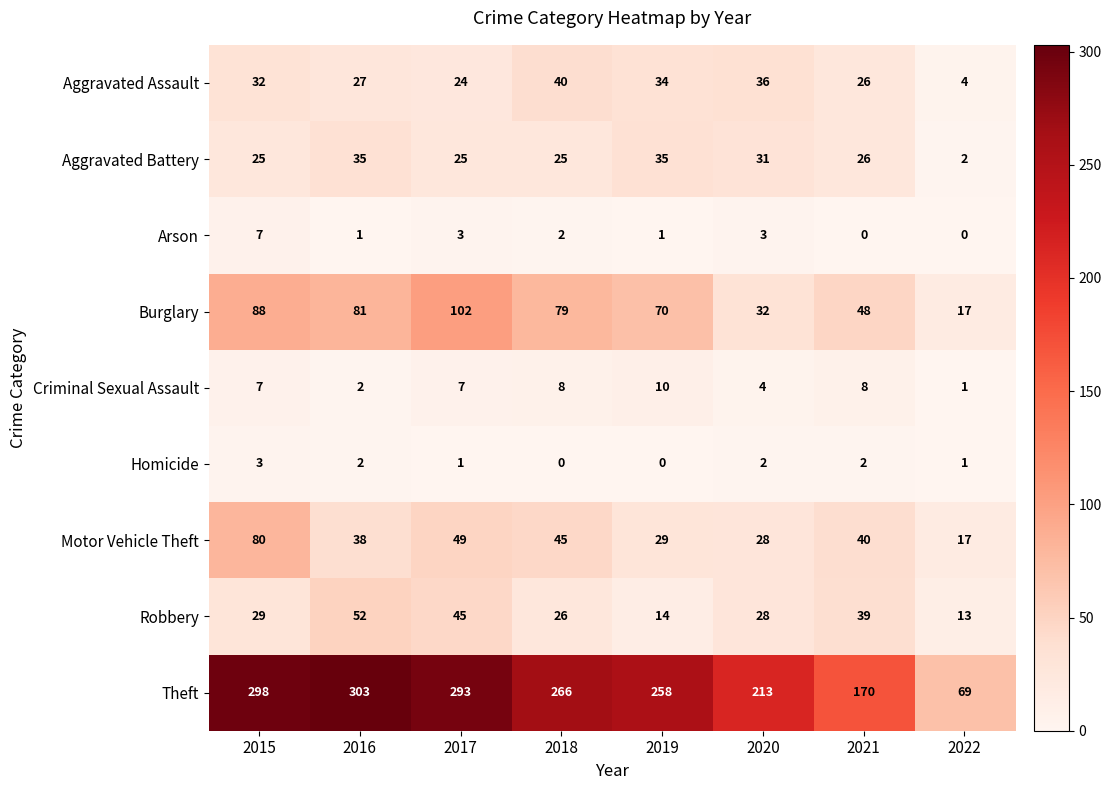

Is it true that Aggravated Assault equals 26 at 2021?

True